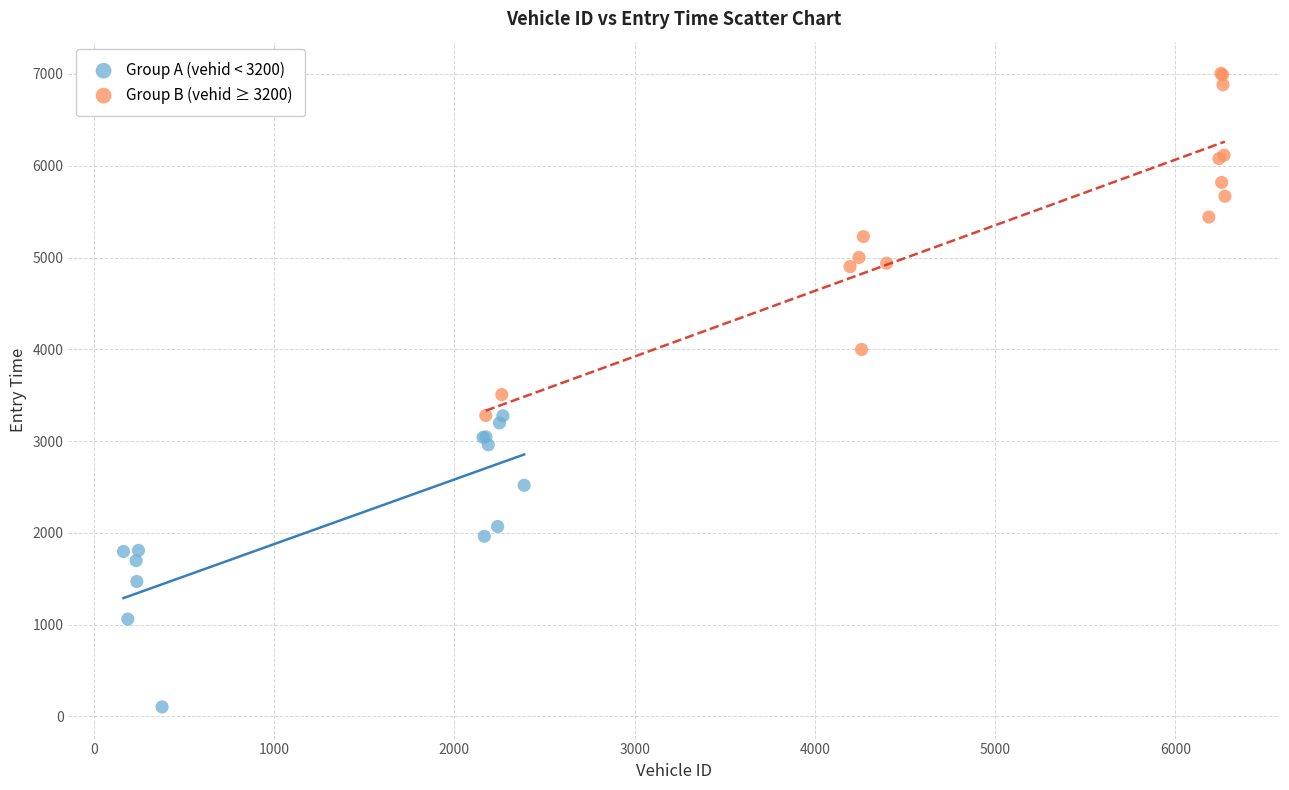

Which series has the widest spread of Y values?

Group B (vehid ≥ 3200)